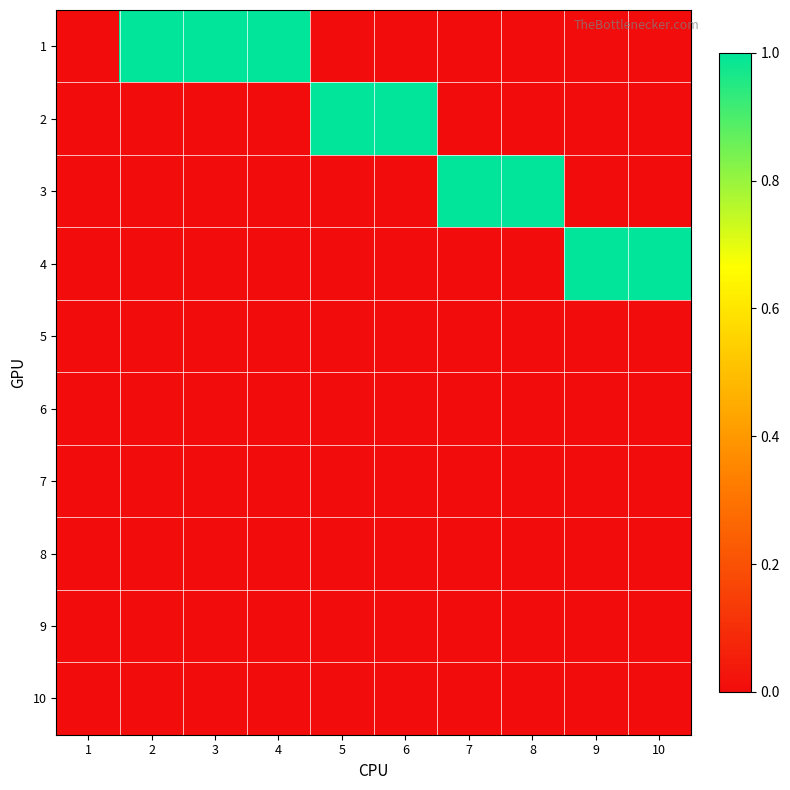

How many distinct data groups are displayed?

10